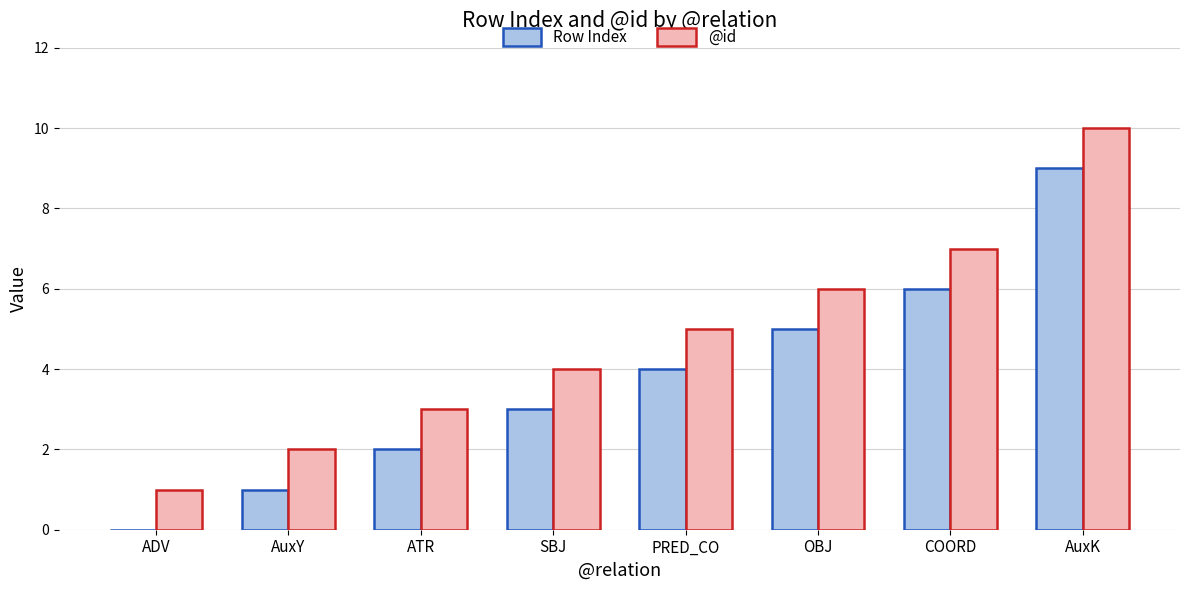

Which label corresponds to the largest value in the chart?

AuxK